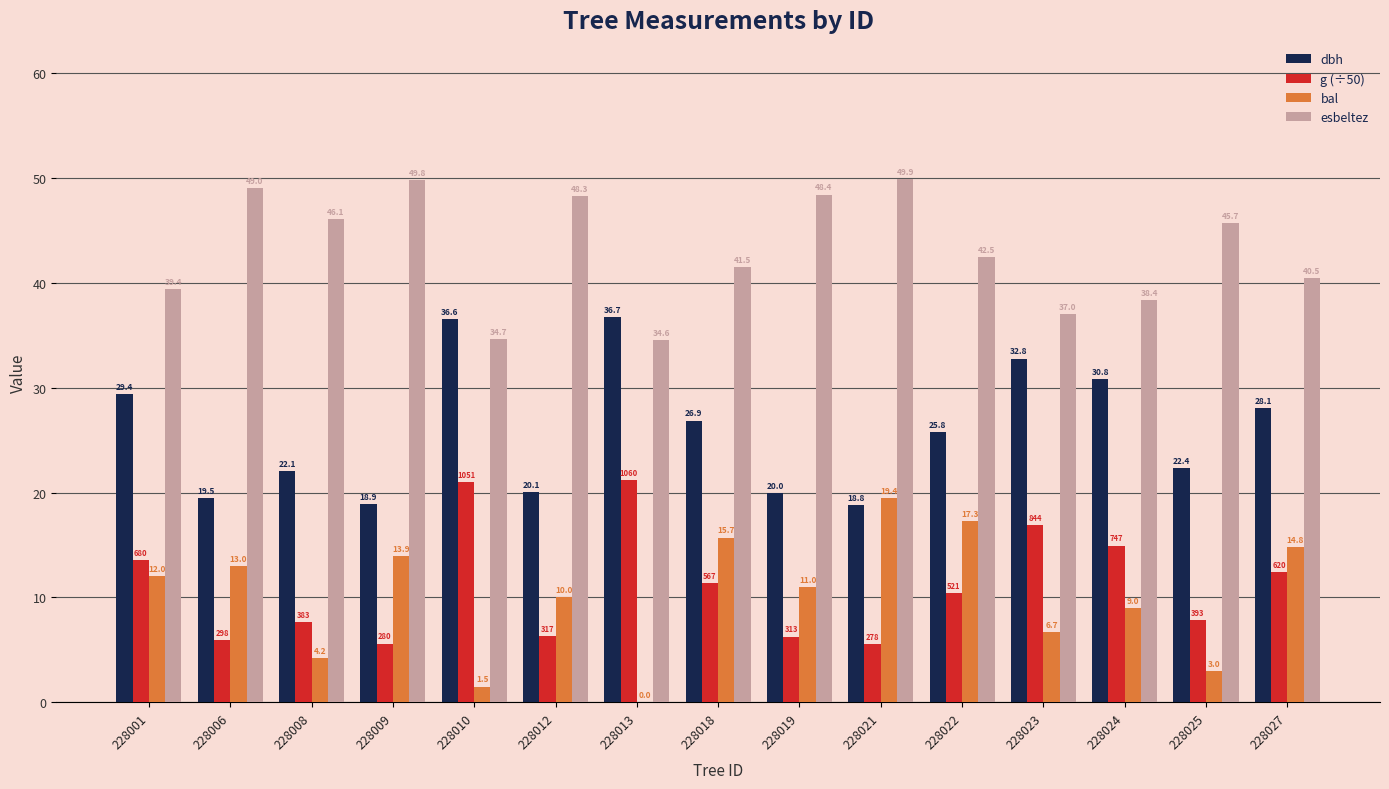

Count the number of categories in the chart.

15